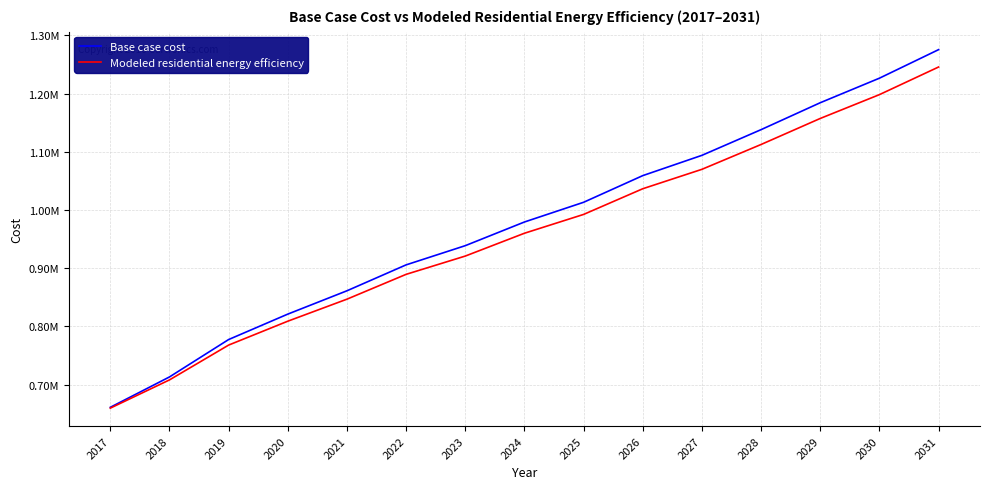

Between 2028 and 2031, which series saw the biggest shift?

Base case cost